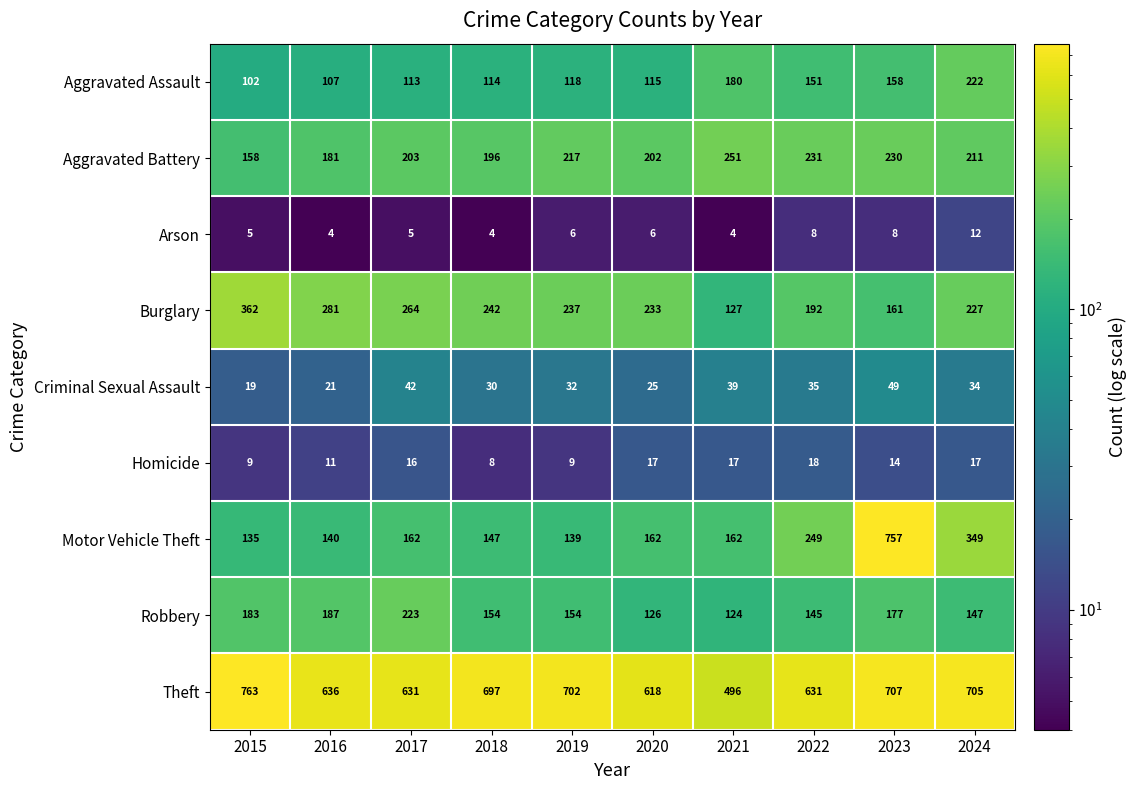

What is the sum of all Robbery values?

1620